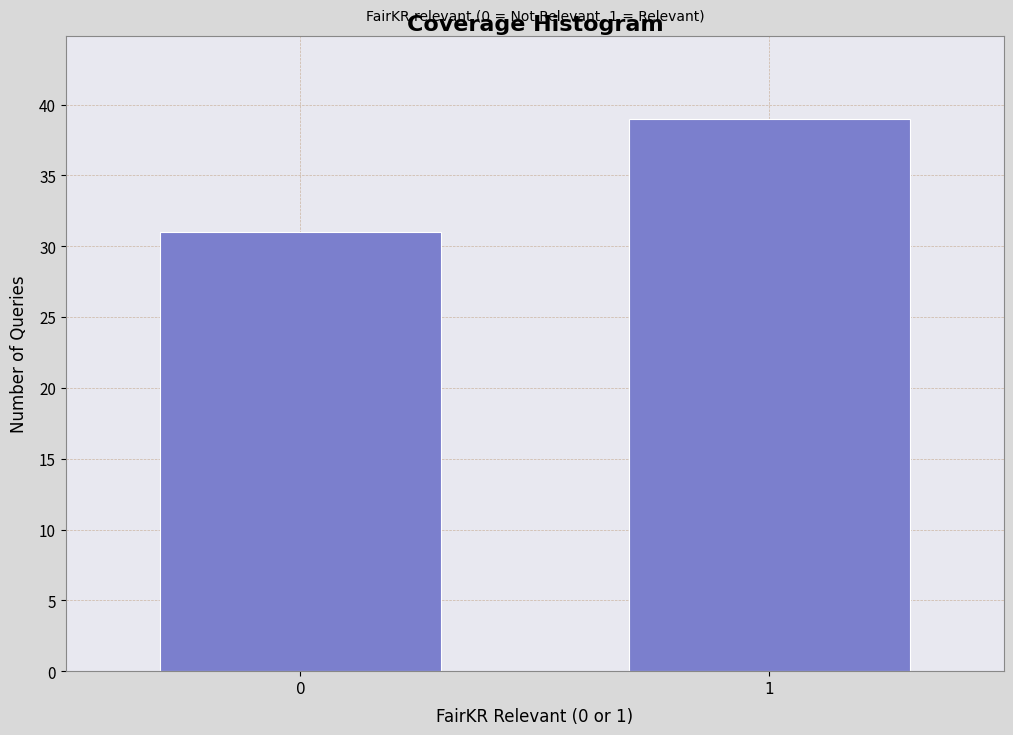

Reading right to left, list all the values displayed in this chart.

1=39	0=31